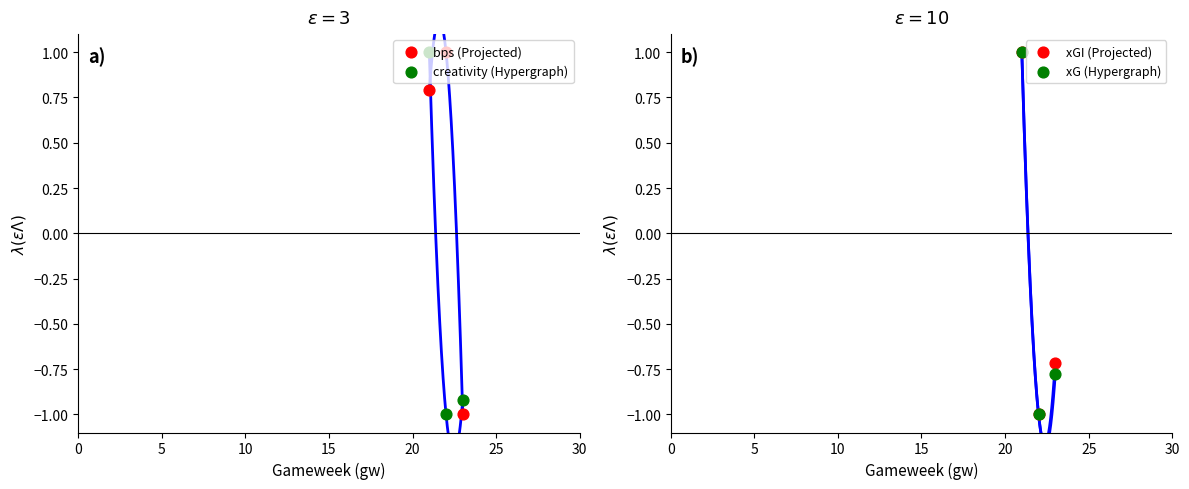

Which series has the widest spread of Y values?

bps (Projected)